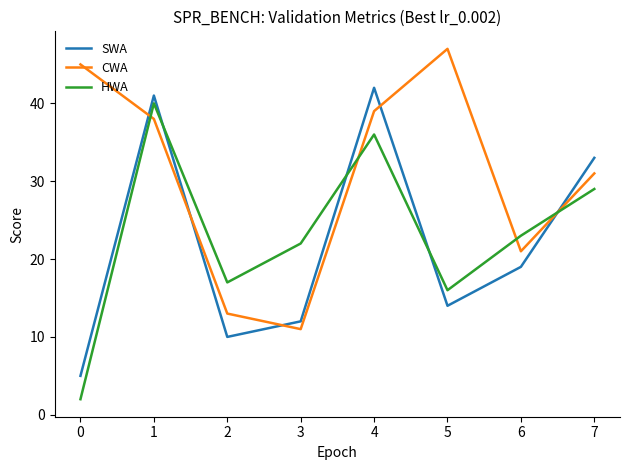

Where is CWA nearest to the value 29?

7